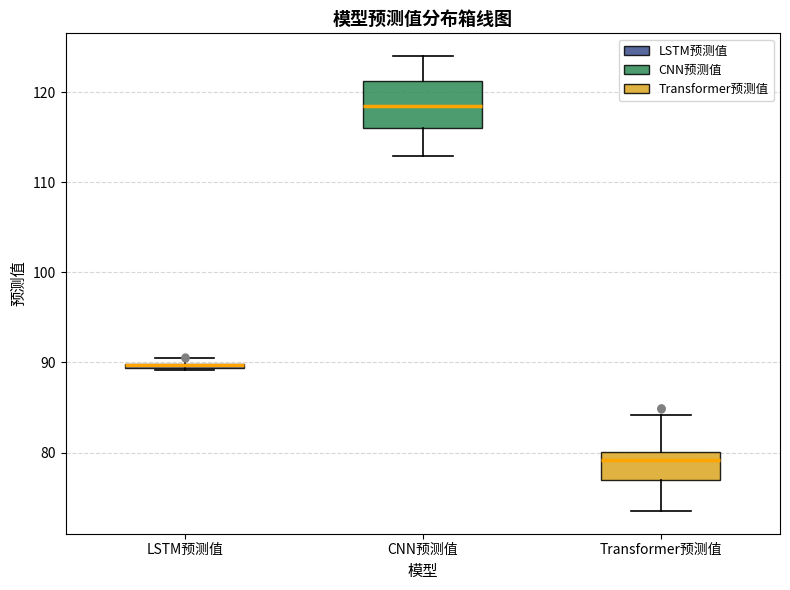

Which box is the tallest, from its lower edge to its upper edge?

CNN预测值